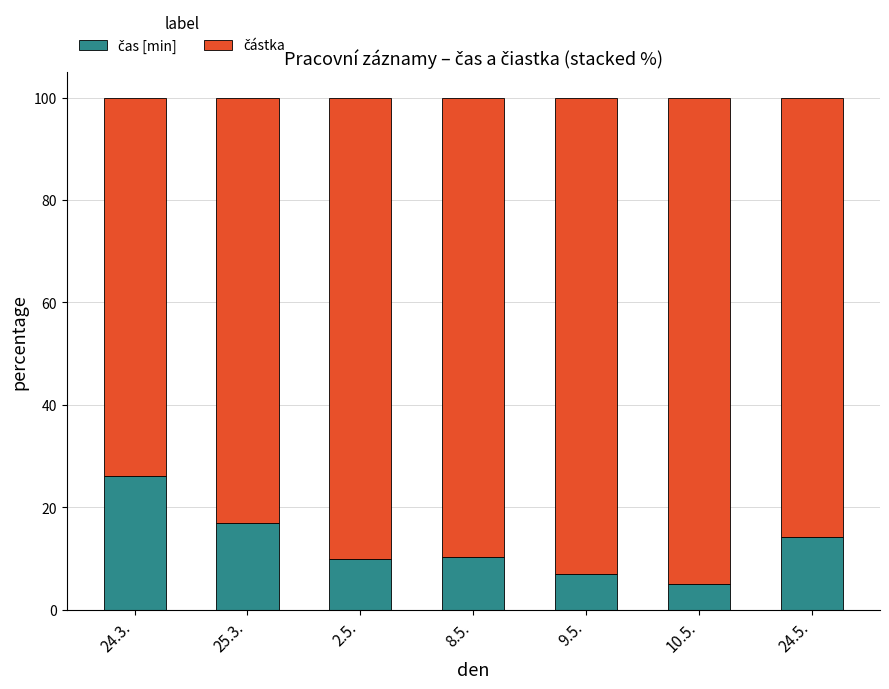

What is the total value across all series at 24.5.?

100.0